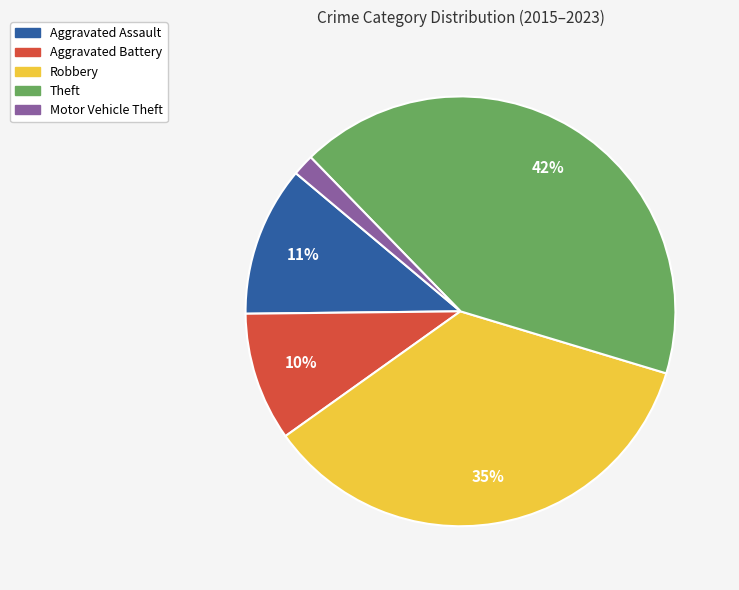

Between Motor Vehicle Theft and Aggravated Battery, which is larger?

Aggravated Battery